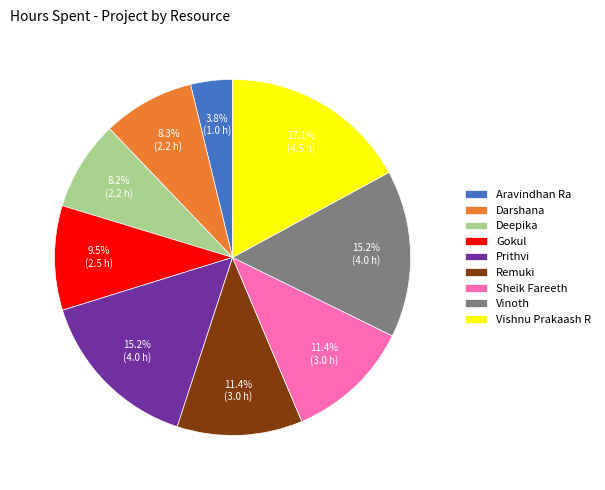

Is there any slice that represents more than half of the pie?

No